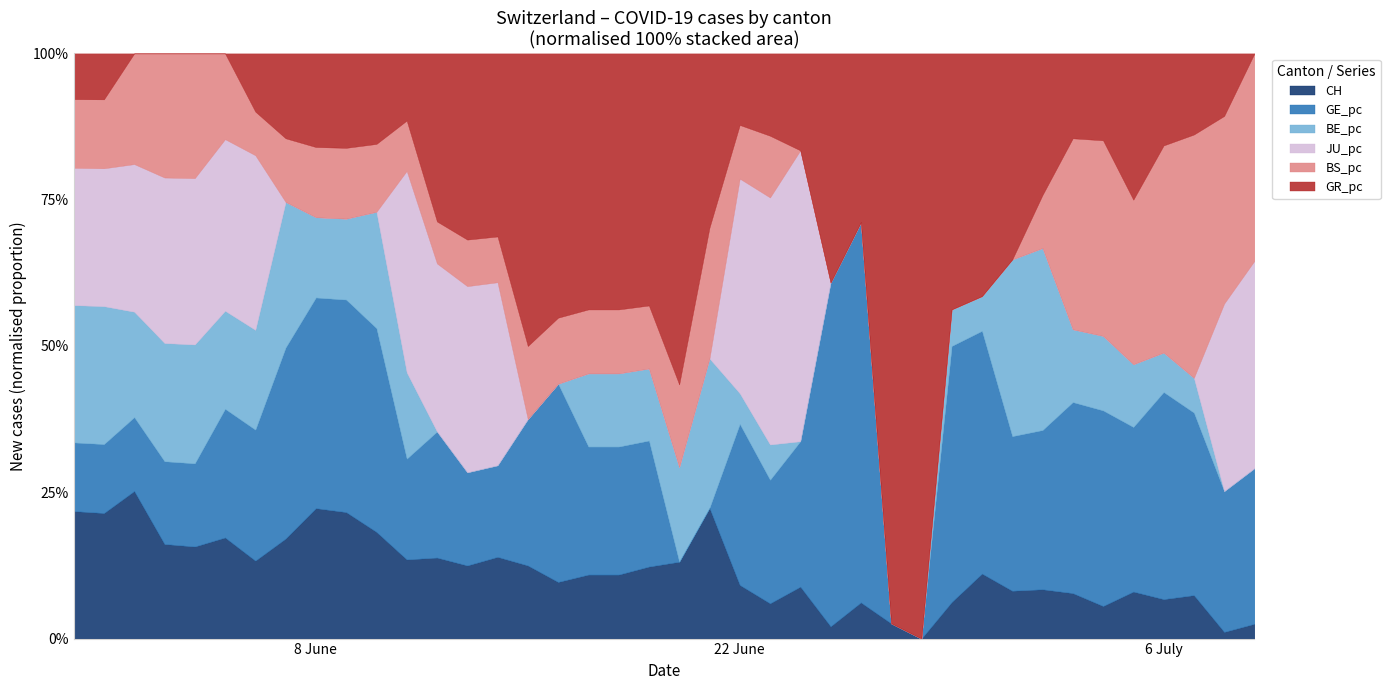

How many lines are shown in the chart?

6